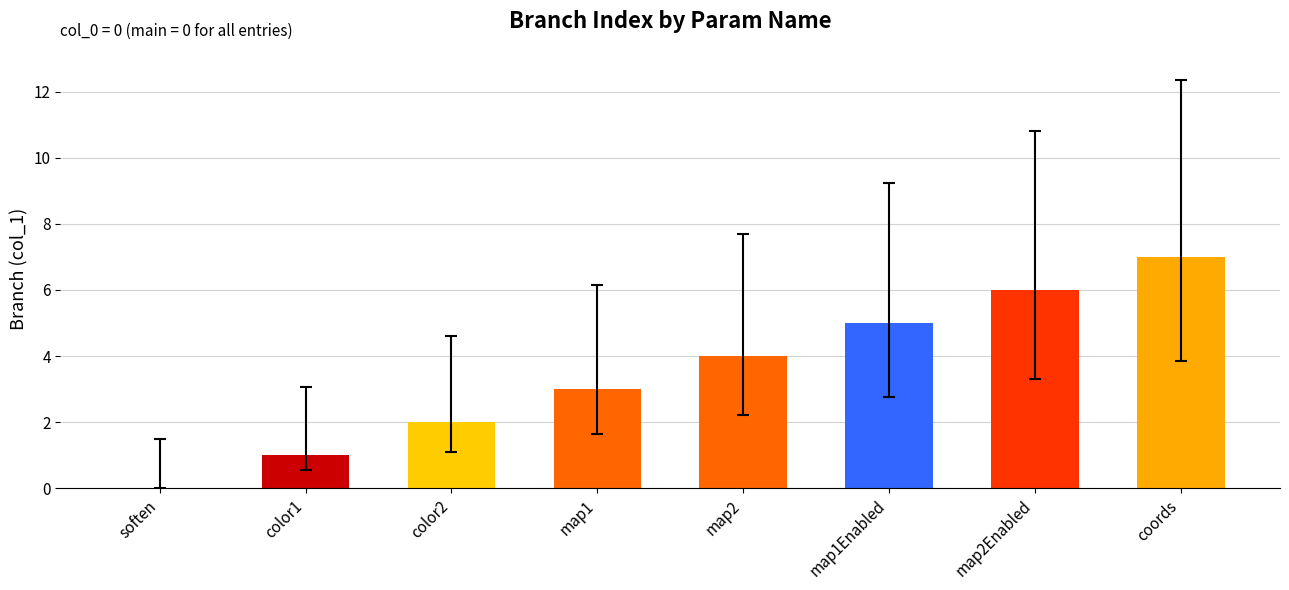

Reading right to left, transcribe all the data shown in this chart.

coords=7	map2Enabled=6	map1Enabled=5	map2=4	map1=3	color2=2	color1=1	soften=0